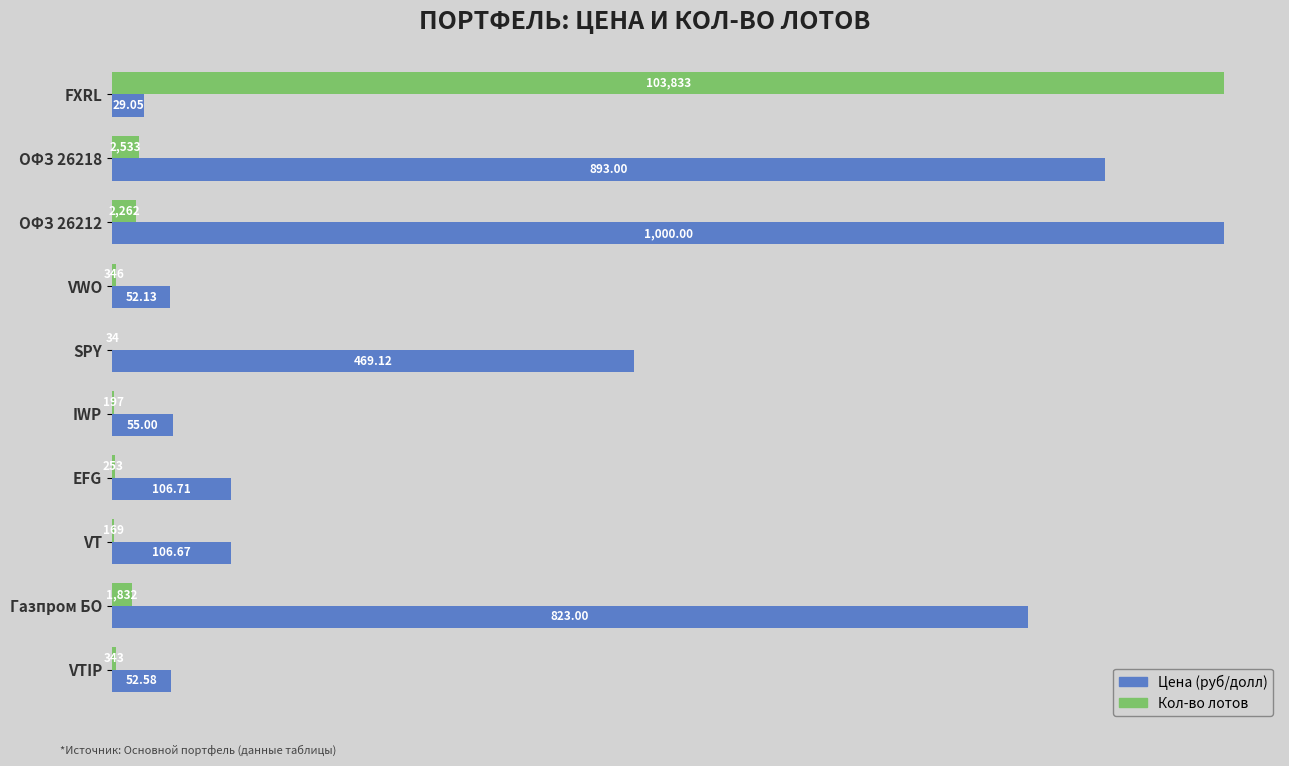

How many distinct data groups are displayed?

2